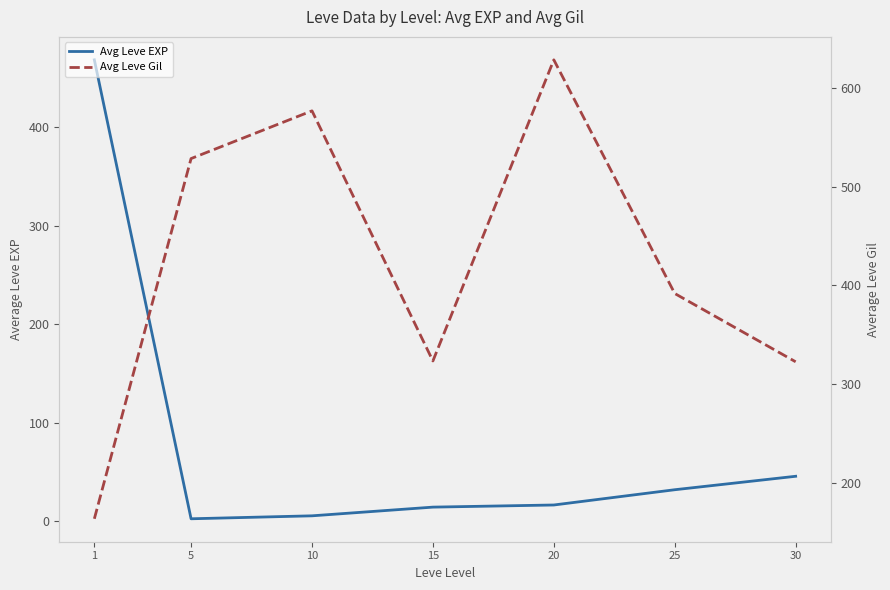

How many data points in Avg Leve Gil are above 391?

4